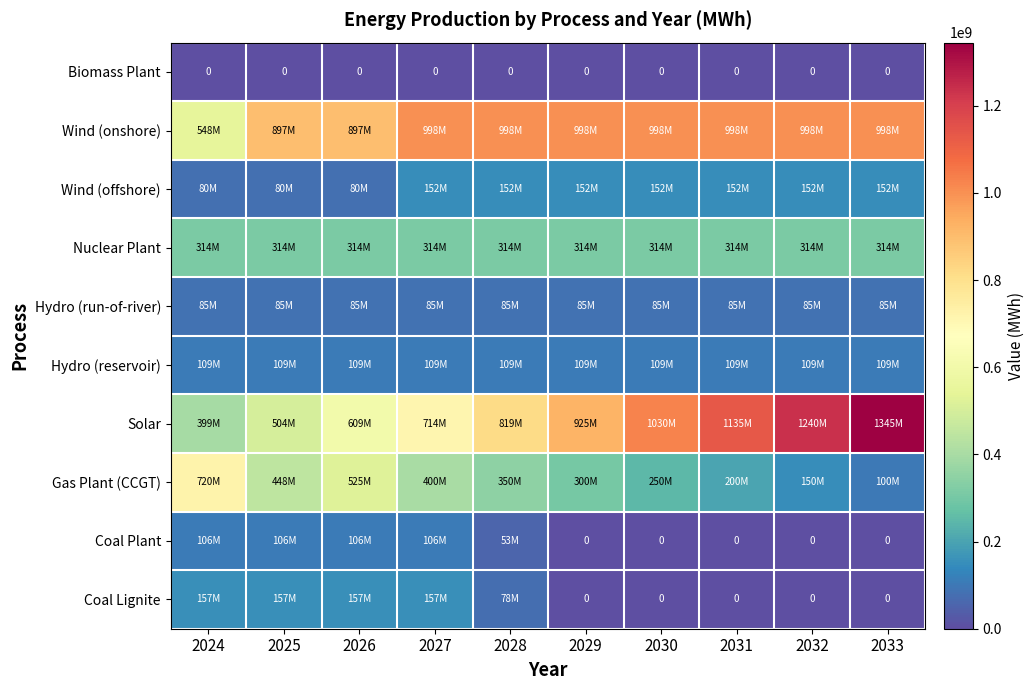

The value of Coal Plant at 2025 is 105566760.0. True or false?

True